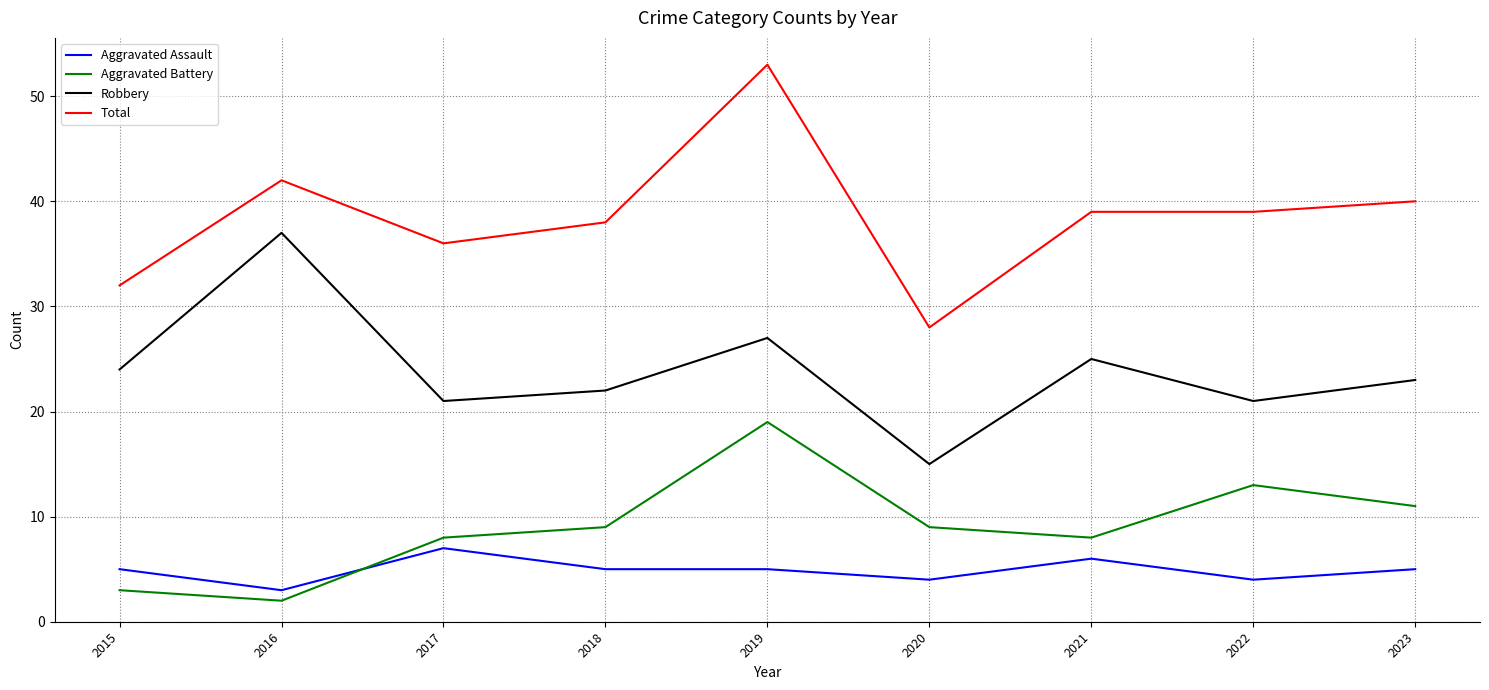

Which series has the largest total across all categories?

Total